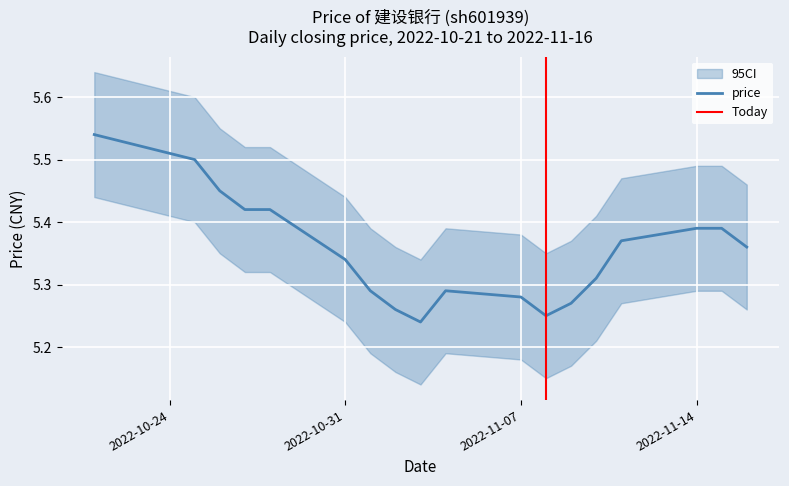

What is the label of the 16th point from the right?

2022-10-26